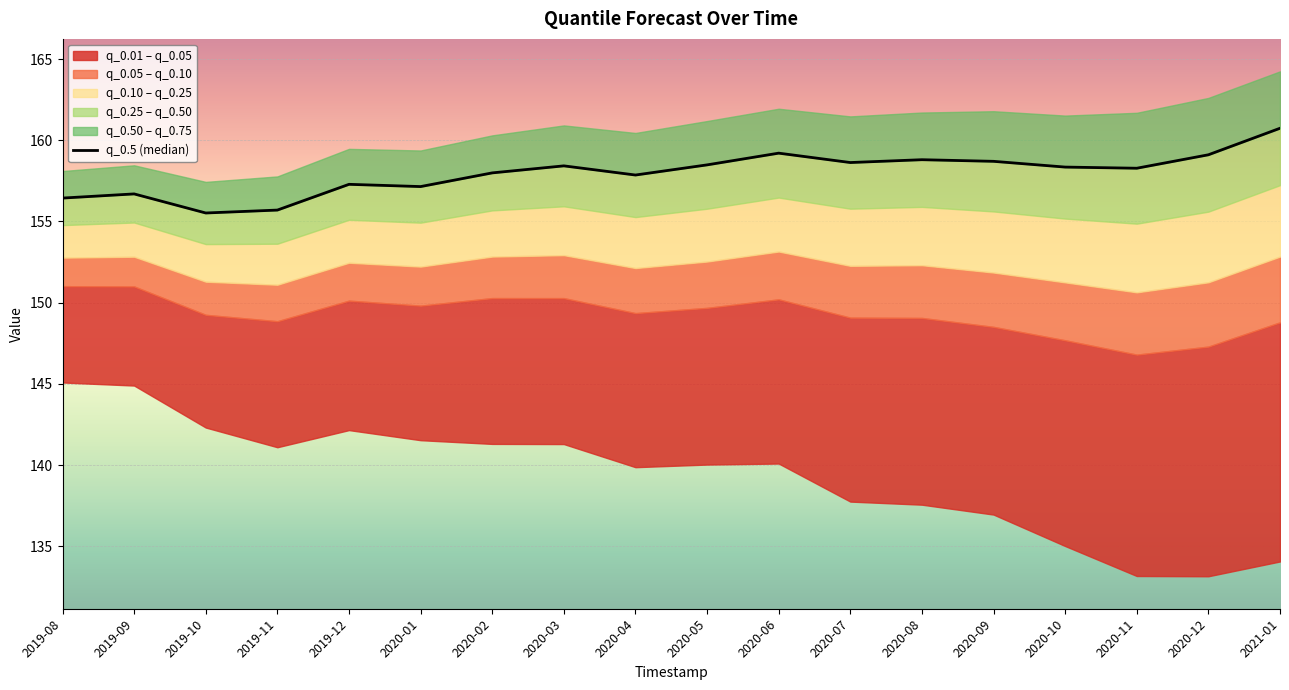

At which category does the data reach its first local peak?

2019-09